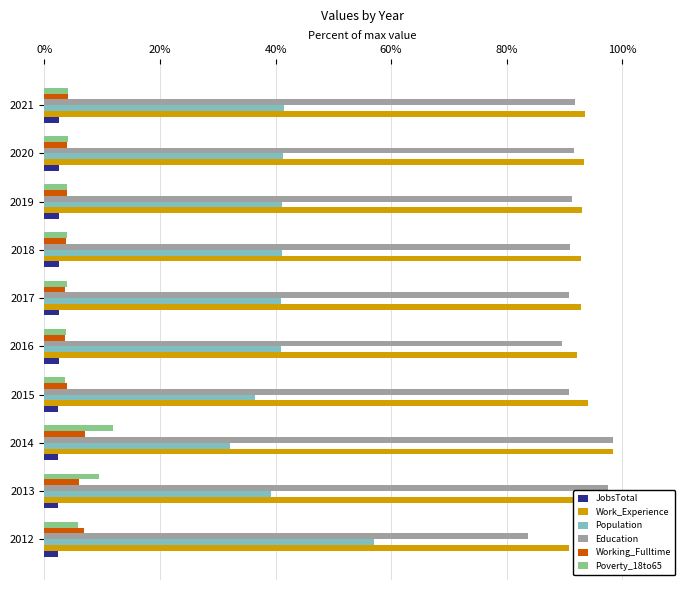

Is it true that JobsTotal equals 4.2 at 2018?

False